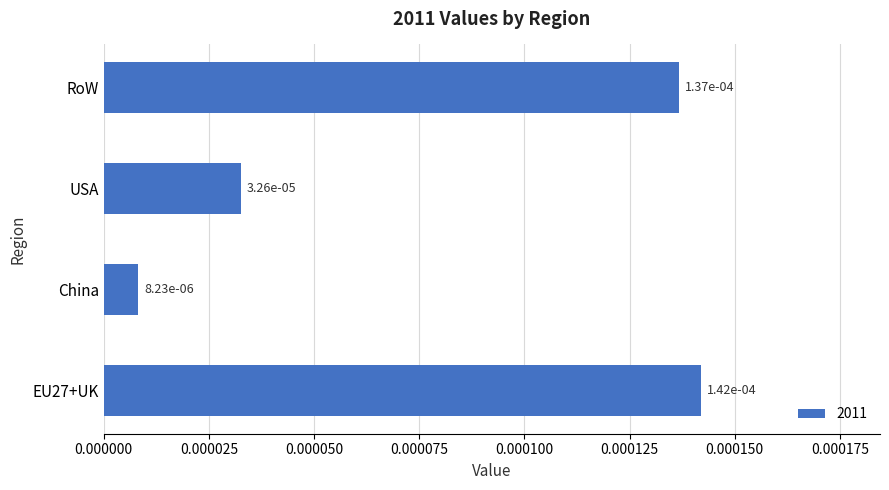

How many bars are there in total?

4